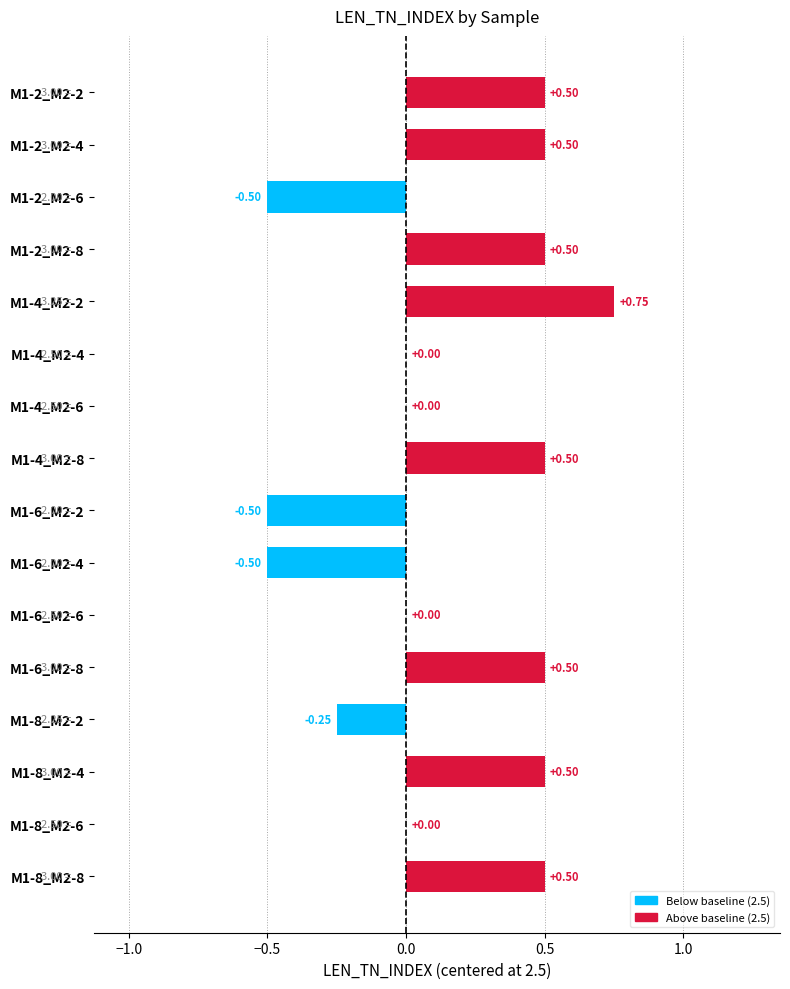

Between M1-4_M2-2 and M1-2_M2-8, which is larger?

M1-4_M2-2